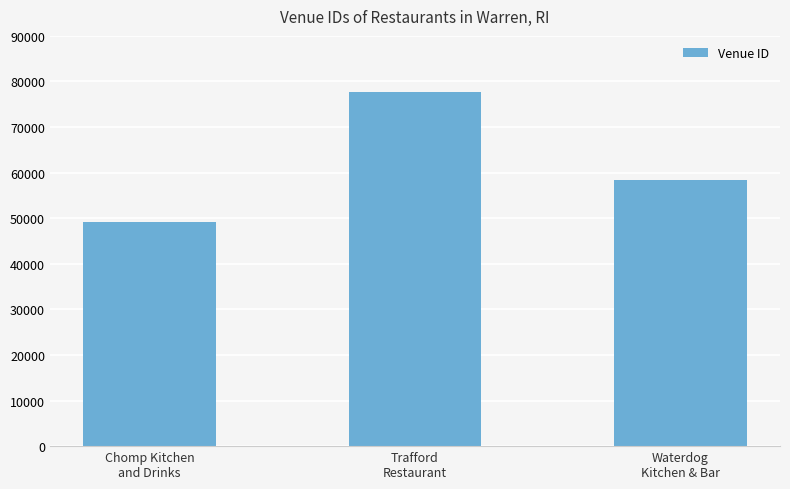

Reading left to right, transcribe all the data shown in this chart.

Chomp Kitchen
and Drinks=49111	Trafford
Restaurant=77757	Waterdog
Kitchen & Bar=58421